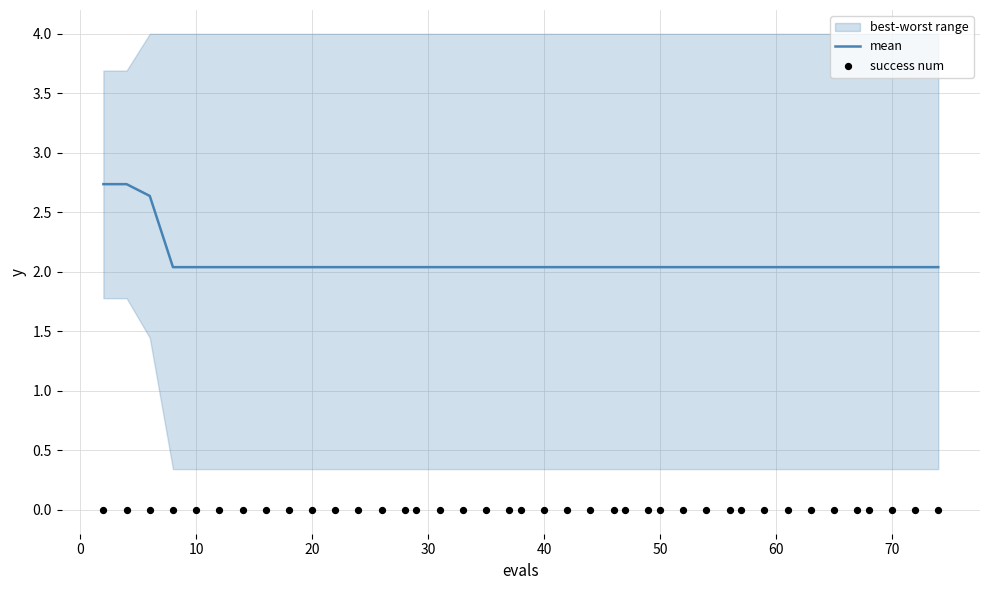

At how many categories does at least one series exceed 1?

40